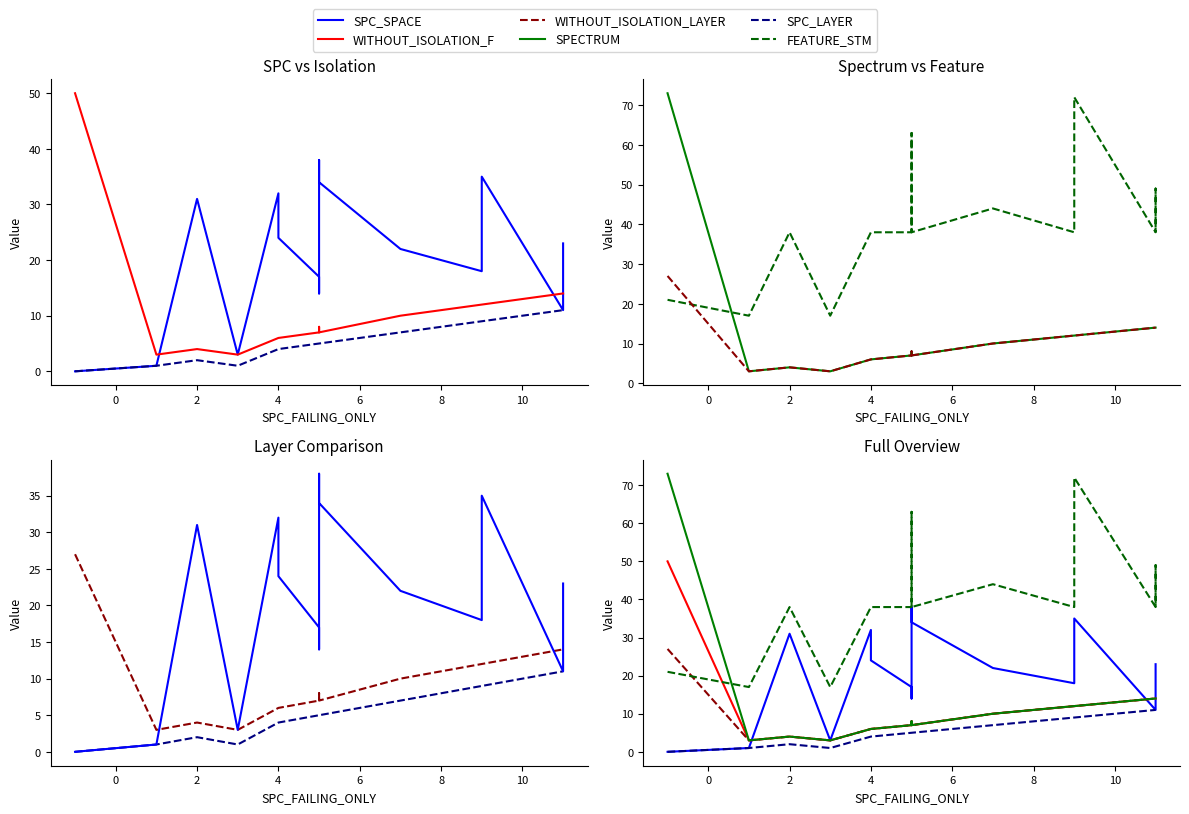

At how many categories does at least one series exceed 12?

19